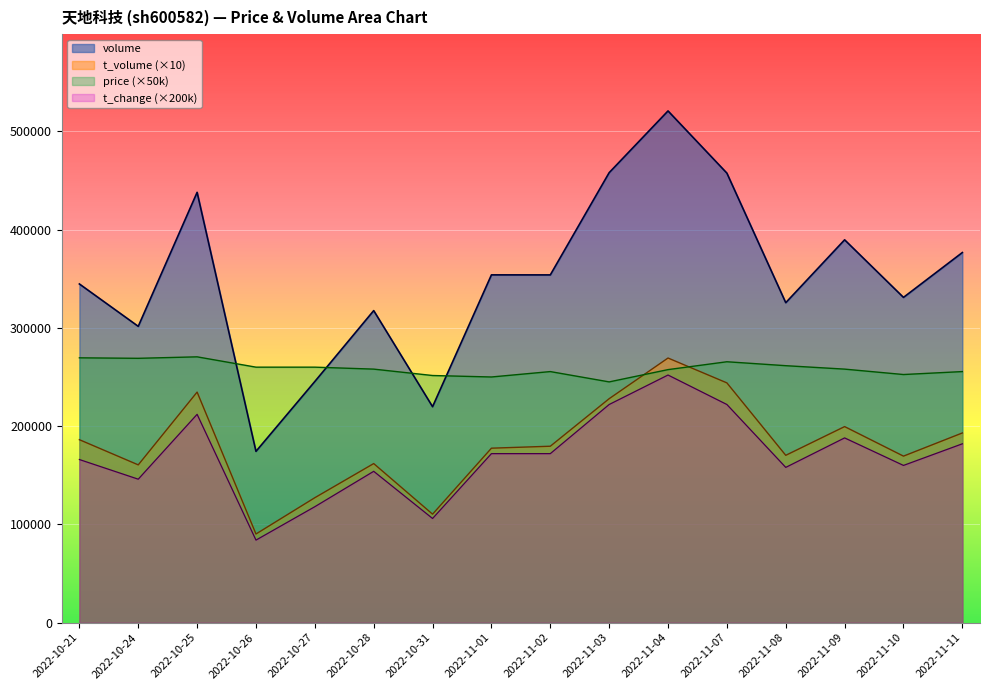

Rank the categories by t_change value from lowest to highest.

2022-10-26, 2022-10-31, 2022-10-27, 2022-10-24, 2022-10-28, 2022-11-08, 2022-11-10, 2022-10-21, 2022-11-01, 2022-11-02, 2022-11-11, 2022-11-09, 2022-10-25, 2022-11-03, 2022-11-07, 2022-11-04